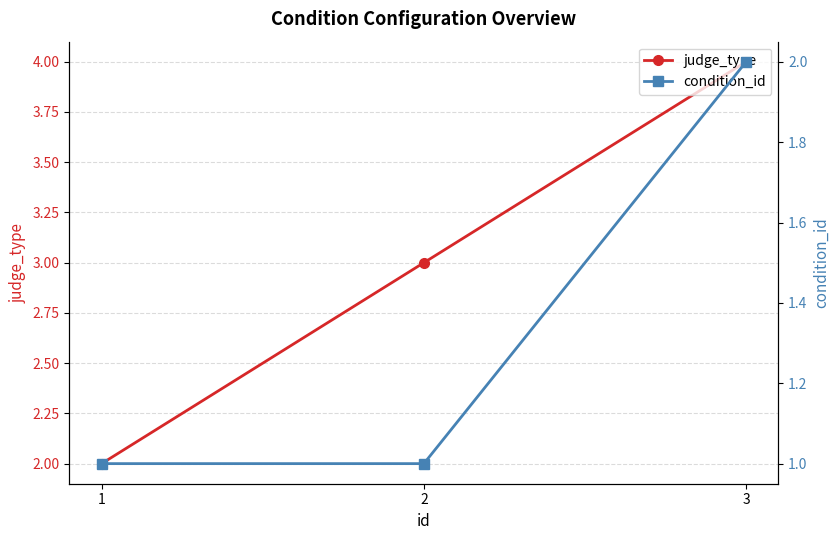

Rank the series at 3 from lowest to highest value.

condition_id, judge_type